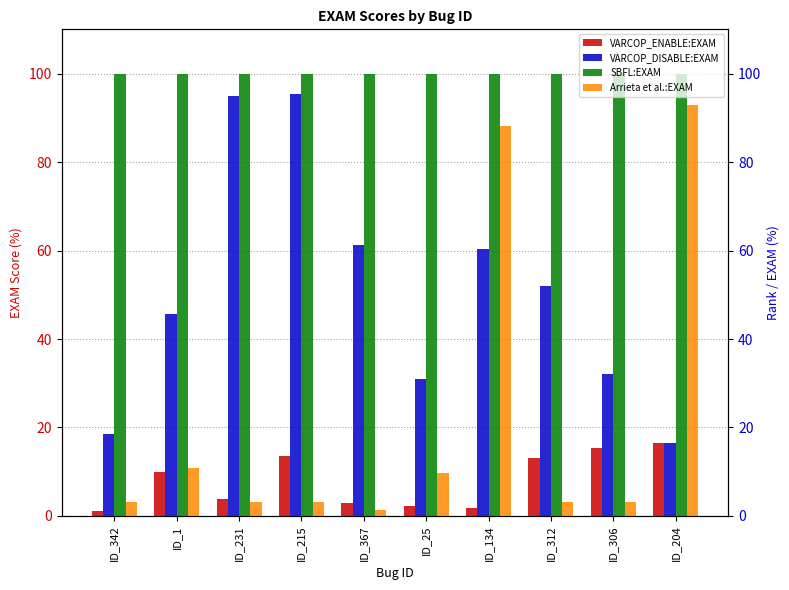

At which label does VARCOP_ENABLE:EXAM reach its peak?

ID_204